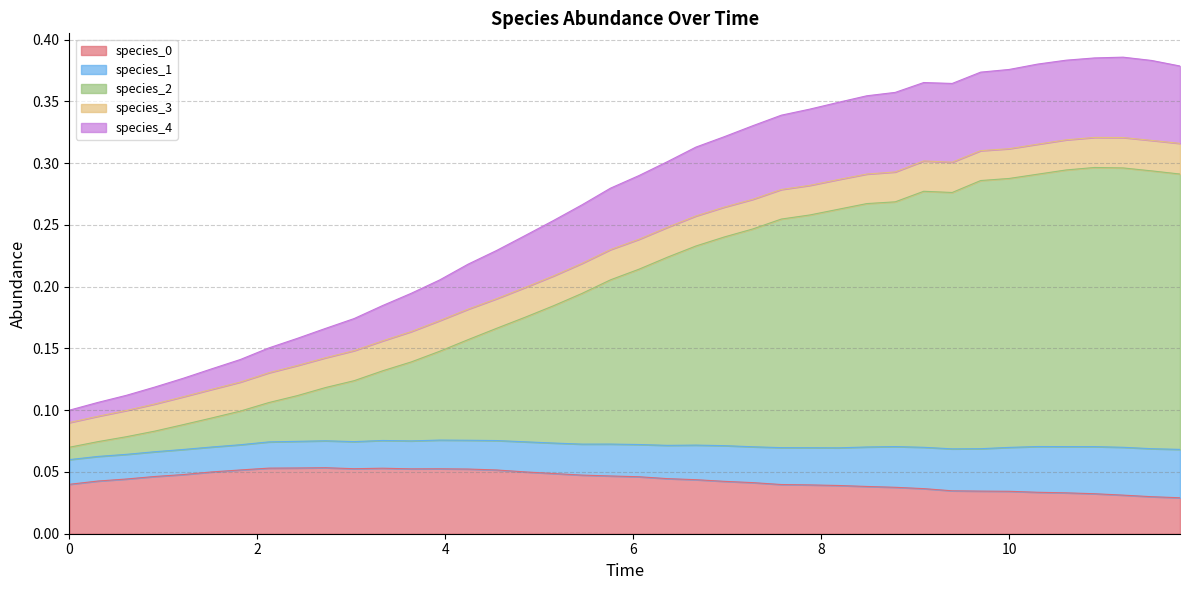

At which category does the chart reach its peak across all series?

11.212121212121213